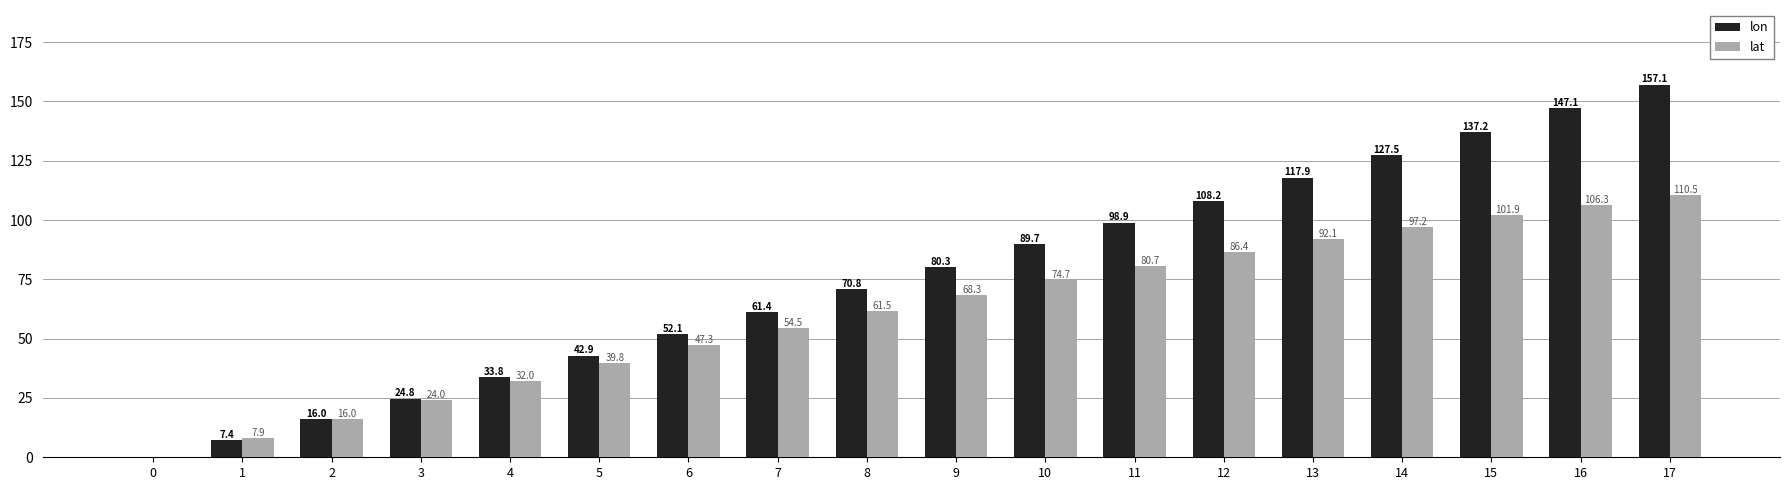

Is the value of lat at 14 greater than the value of lon at 14?

No